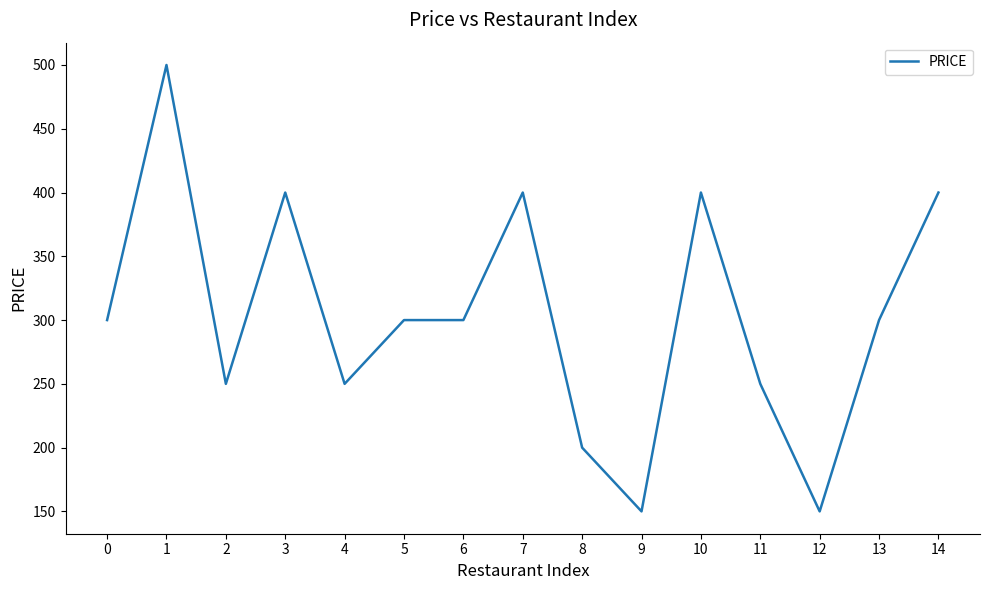

Does the chart have visible grid lines?

No